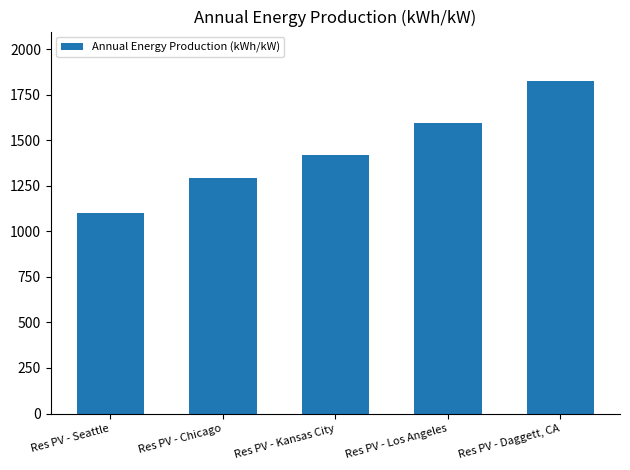

What is the greatest value displayed?

1822.8